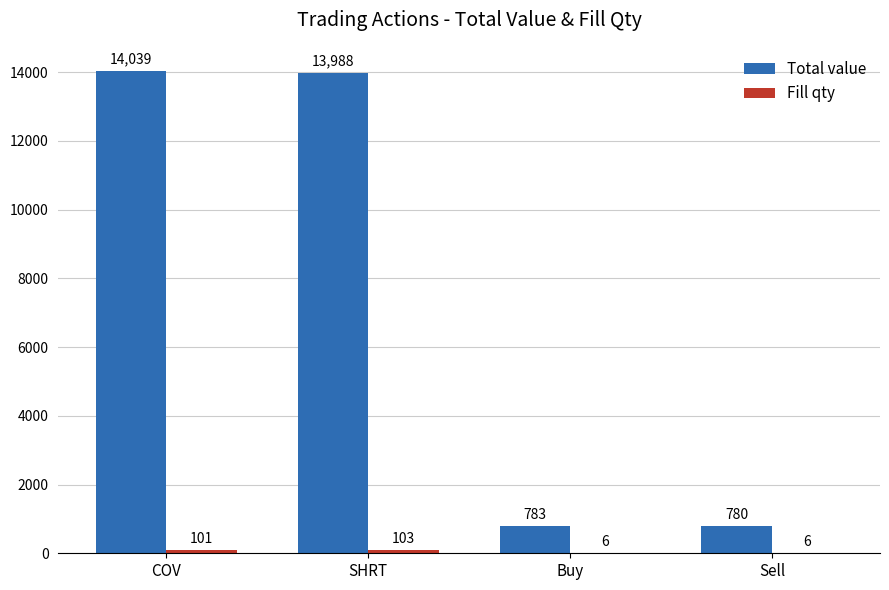

Which series changed the most between SHRT and Sell?

Total value